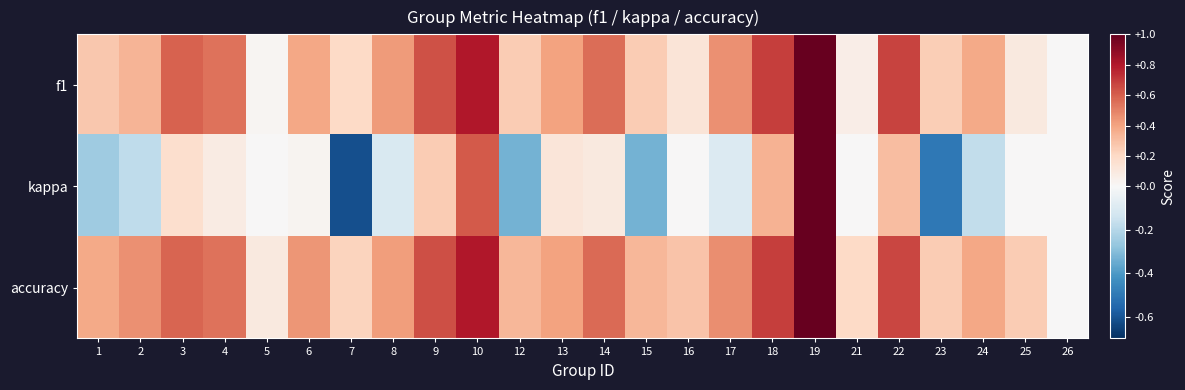

Reading right to left, what are all the values shown in this chart?

f1: 26=0.0	25=0.1	24=0.4	23=0.2	22=0.7	21=0.1	19=1.0	18=0.7	17=0.5	16=0.1	15=0.2	14=0.6	13=0.4	12=0.2	10=0.8	9=0.6	8=0.4	7=0.2	6=0.4	5=0.0	4=0.5	3=0.6	2=0.3	1=0.3
kappa: 26=0.0	25=0.0	24=-0.2	23=-0.5	22=0.3	21=0.0	19=1.0	18=0.4	17=-0.1	16=0.0	15=-0.3	14=0.1	13=0.1	12=-0.3	10=0.6	9=0.3	8=-0.1	7=-0.6	6=0.0	5=0.0	4=0.1	3=0.2	2=-0.2	1=-0.2
accuracy: 26=0.0	25=0.2	24=0.4	23=0.2	22=0.7	21=0.2	19=1.0	18=0.7	17=0.5	16=0.3	15=0.3	14=0.6	13=0.4	12=0.3	10=0.8	9=0.6	8=0.4	7=0.2	6=0.4	5=0.1	4=0.5	3=0.6	2=0.5	1=0.4